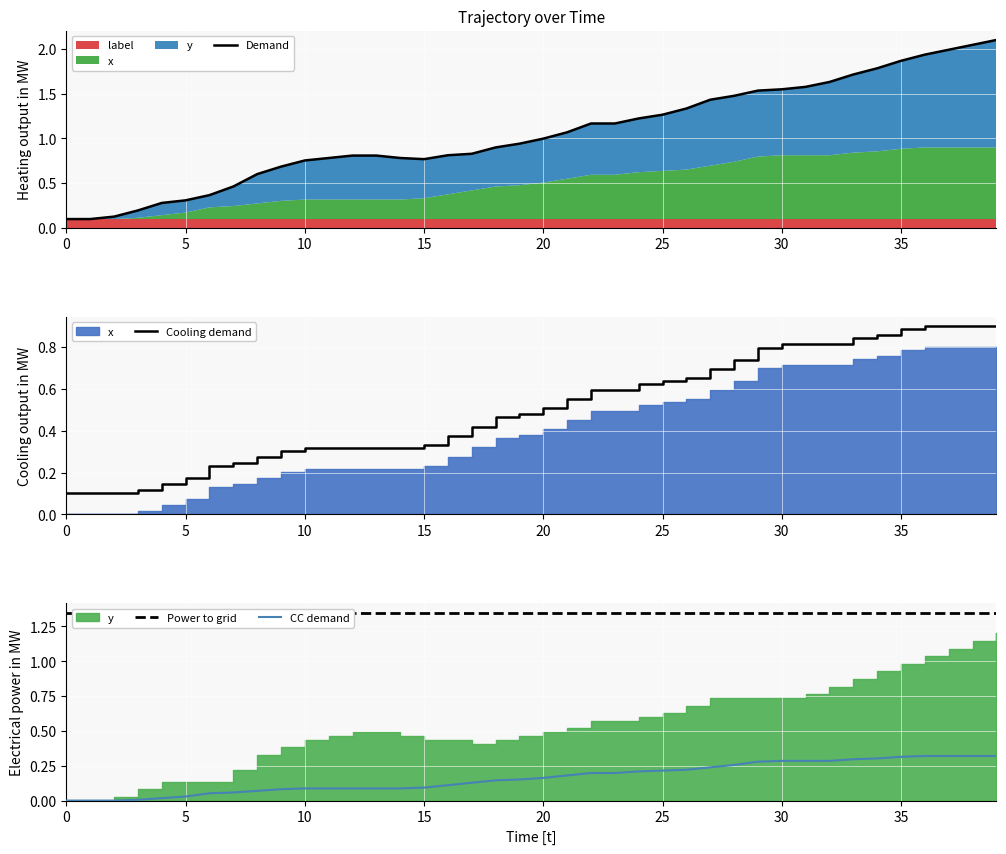

What is the lowest value of the Power to grid series?

1.4